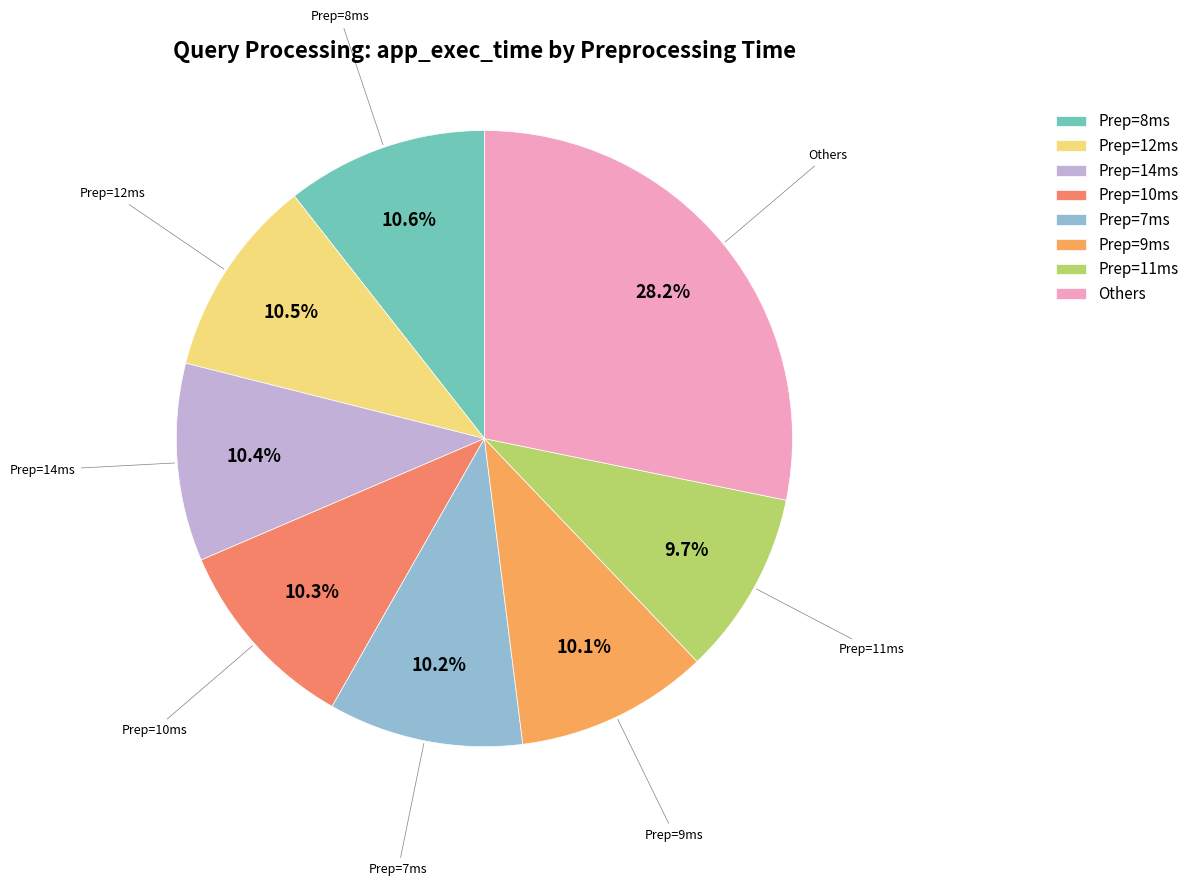

What is the ratio of the value at Prep=12ms to the value at Others?

0.4